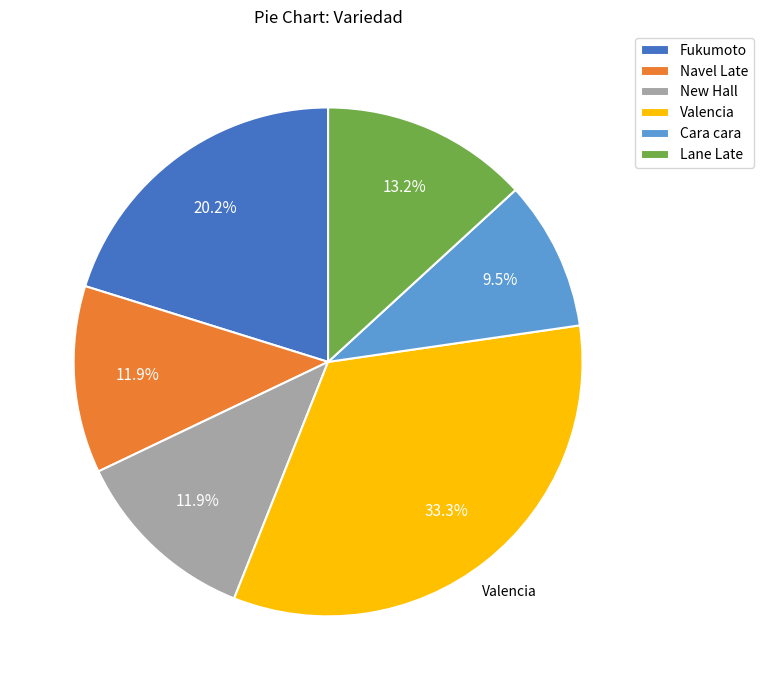

Do Valencia and Cara cara together represent more than half of the pie?

No